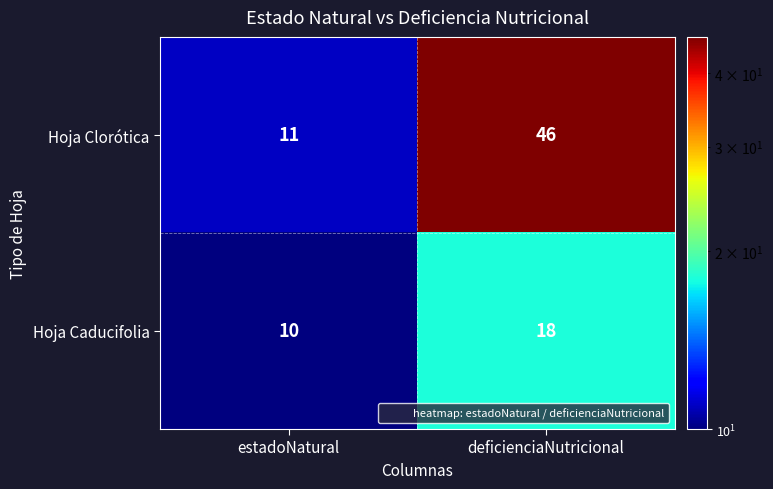

Is it true that Hoja Clorótica equals 46 at deficienciaNutricional?

True